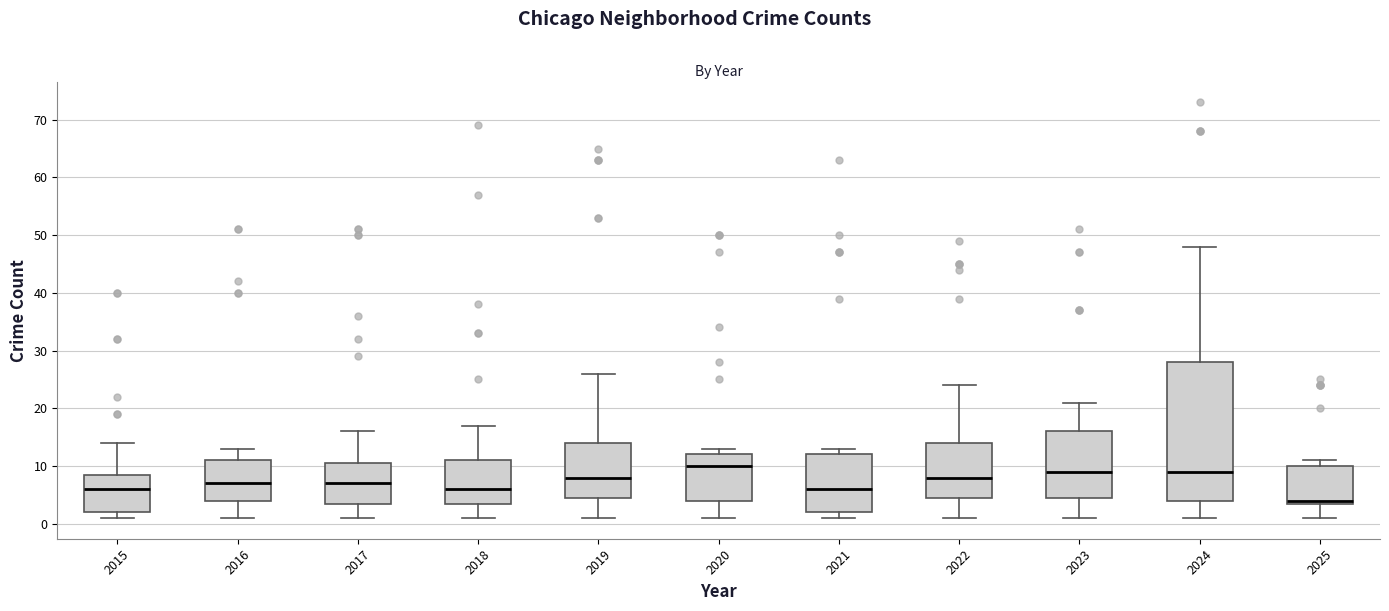

Comparing the boxes themselves (not the whiskers), which one is the tallest?

2024